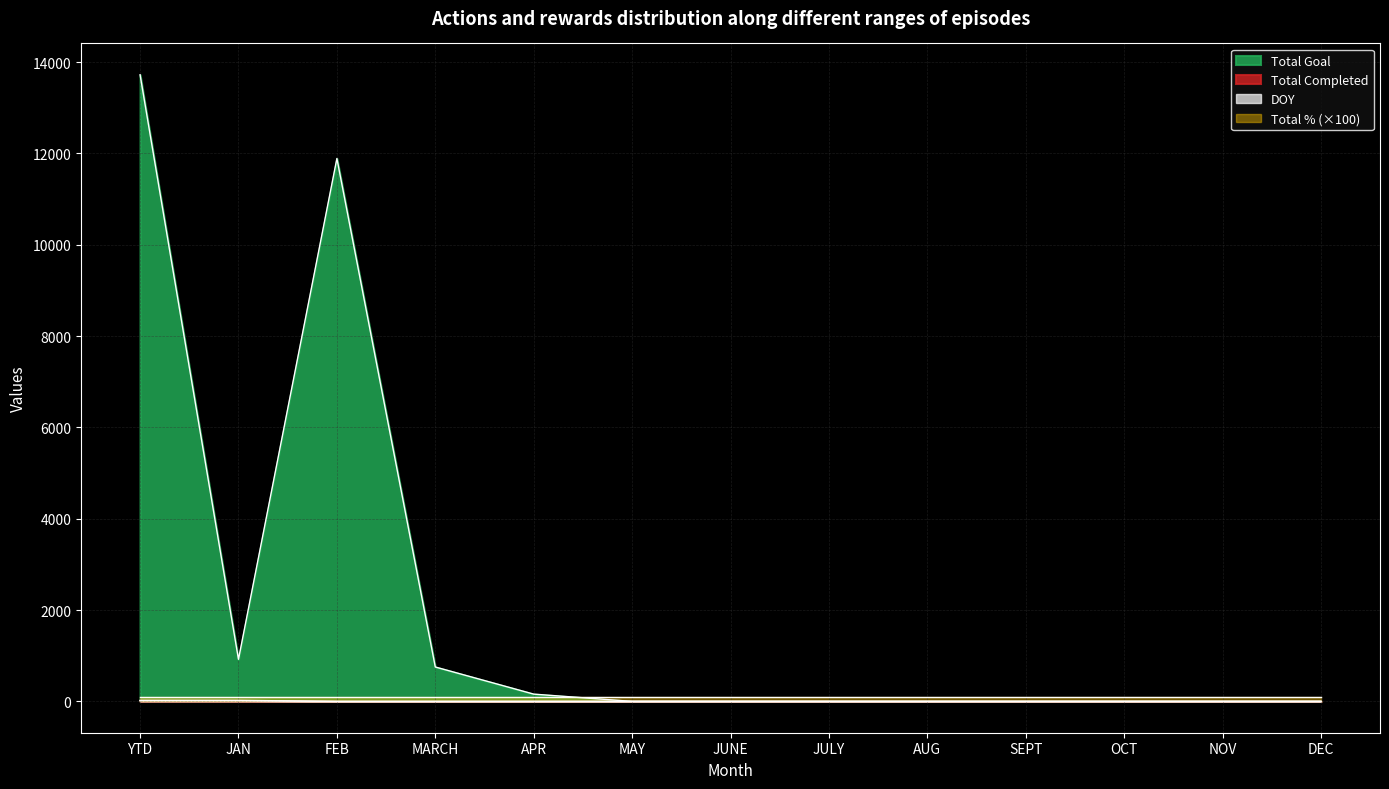

Is it true that DOY equals 15 at YTD?

True